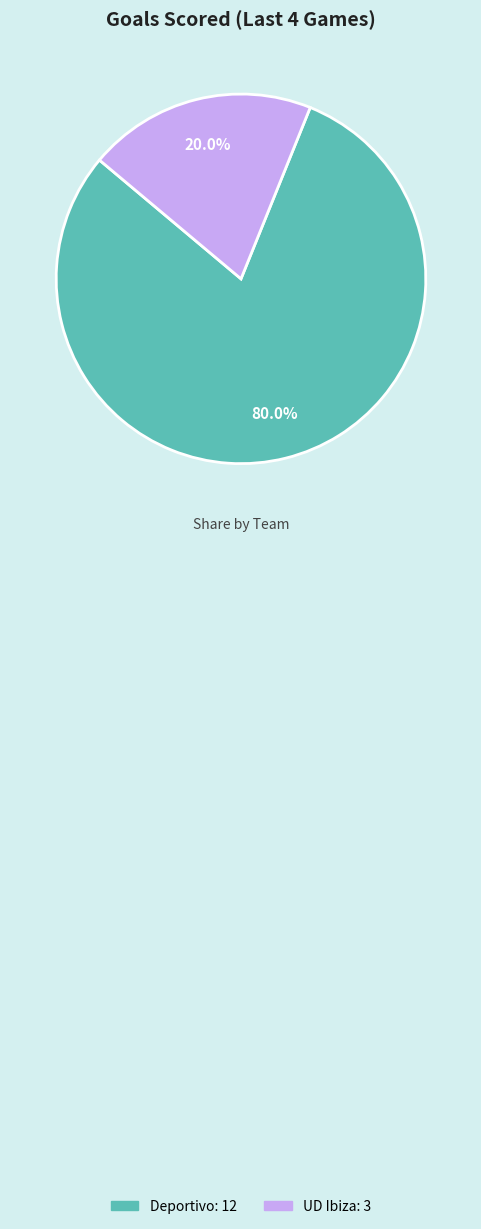

What percentage is the UD Ibiza slice, to the nearest percent?

20%